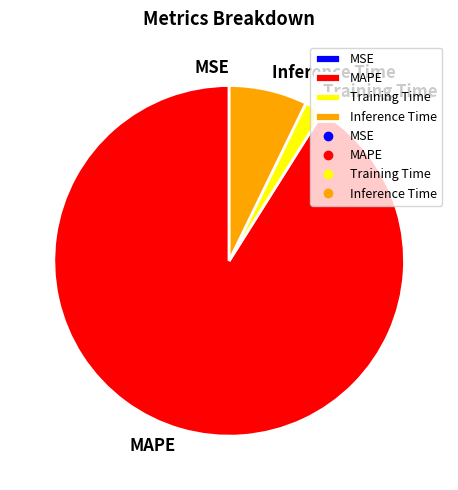

Which has a higher value, MAPE or Training Time?

MAPE